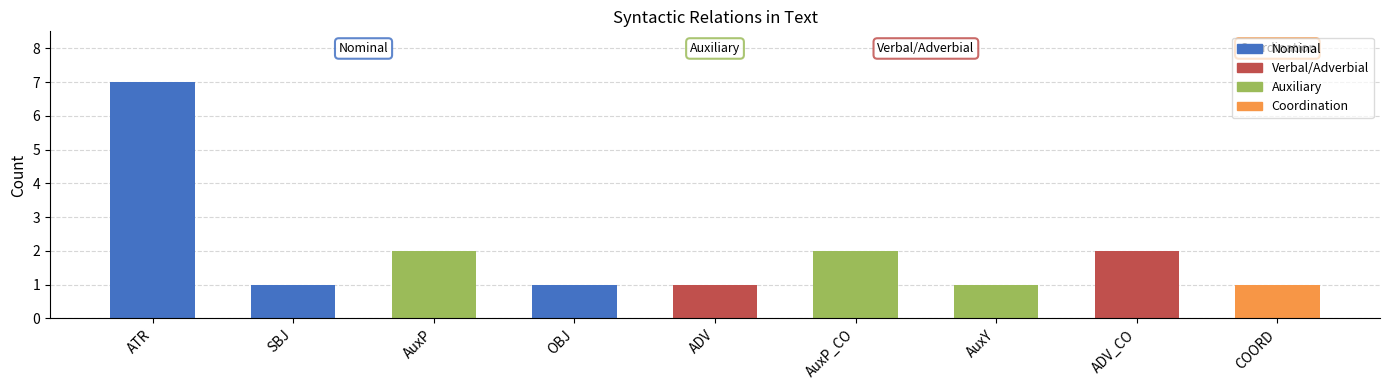

What is the minimum value shown in the chart?

1